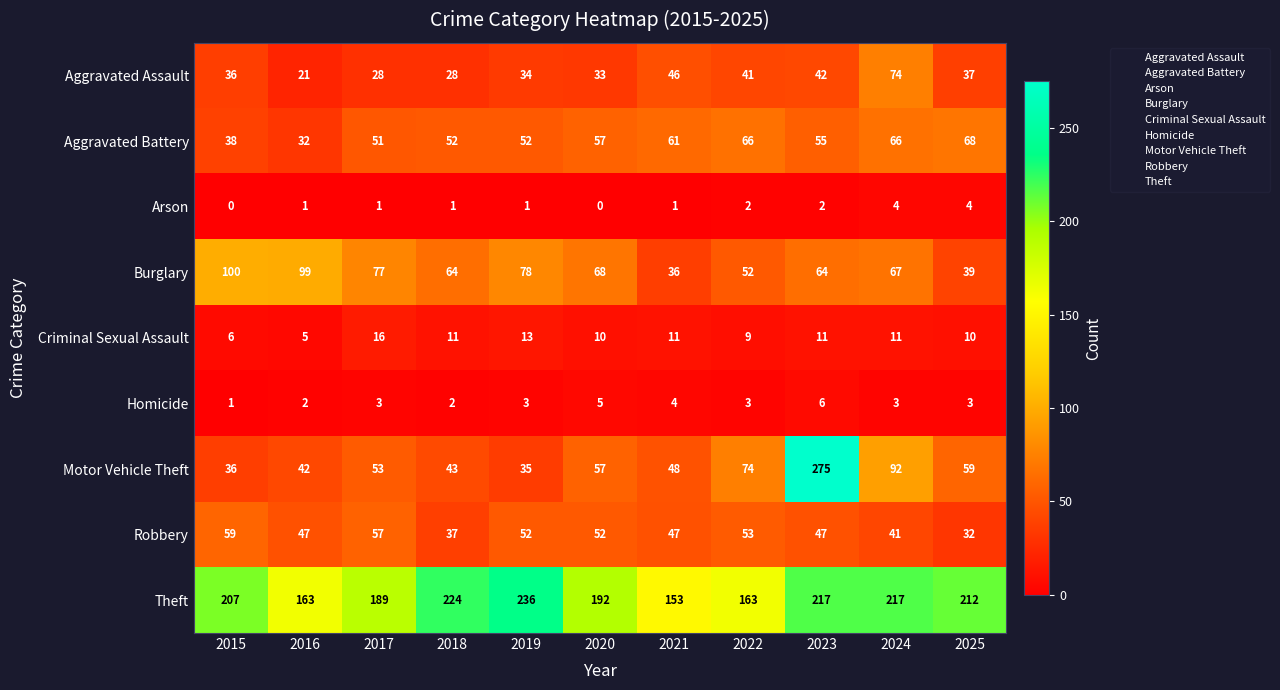

Which series has the widest spread of values?

Motor Vehicle Theft